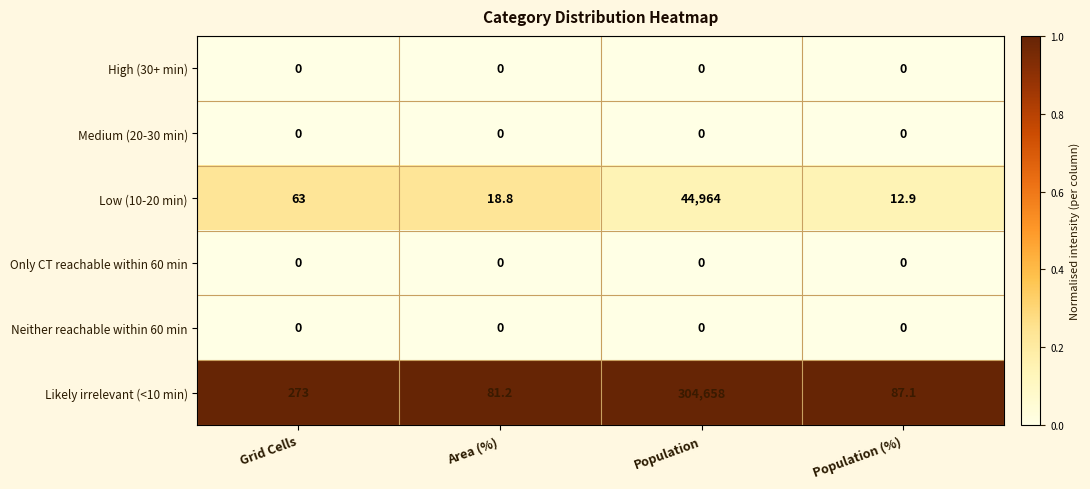

Reading right to left, list all the values displayed in this chart.

High (30+ min): Population (%)=0.0	Population=0.0	Area (%)=0.0	Grid Cells=0.0
Medium (20-30 min): Population (%)=0.0	Population=0.0	Area (%)=0.0	Grid Cells=0.0
Low (10-20 min): Population (%)=12.9	Population=44964.0	Area (%)=18.8	Grid Cells=63.0
Only CT reachable within 60 min: Population (%)=0.0	Population=0.0	Area (%)=0.0	Grid Cells=0.0
Neither reachable within 60 min: Population (%)=0.0	Population=0.0	Area (%)=0.0	Grid Cells=0.0
Likely irrelevant (<10 min): Population (%)=87.1	Population=304658.0	Area (%)=81.2	Grid Cells=273.0